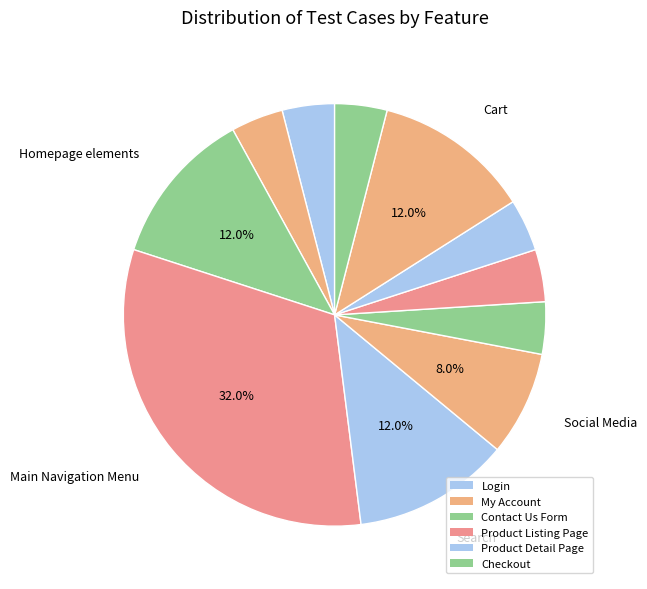

Count the number of slices in the pie.

11